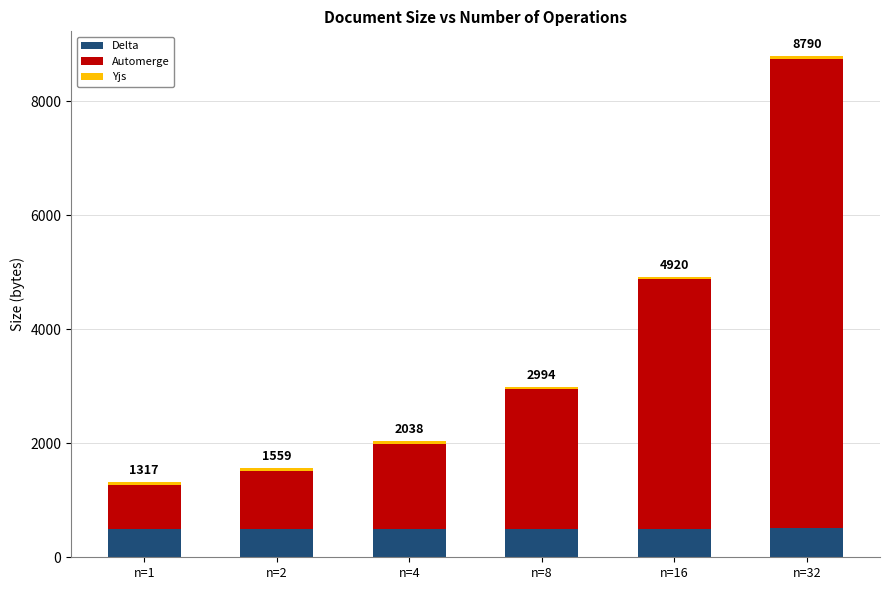

At which category is the sum across all series the highest?

n=32